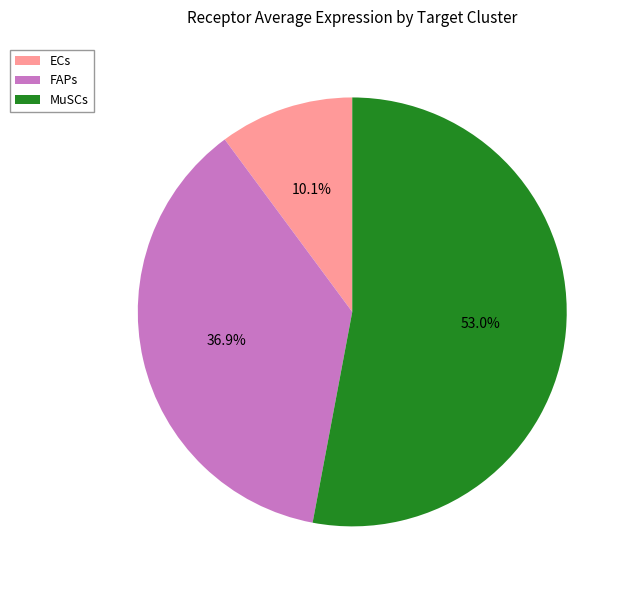

How many slices are in this pie chart?

3